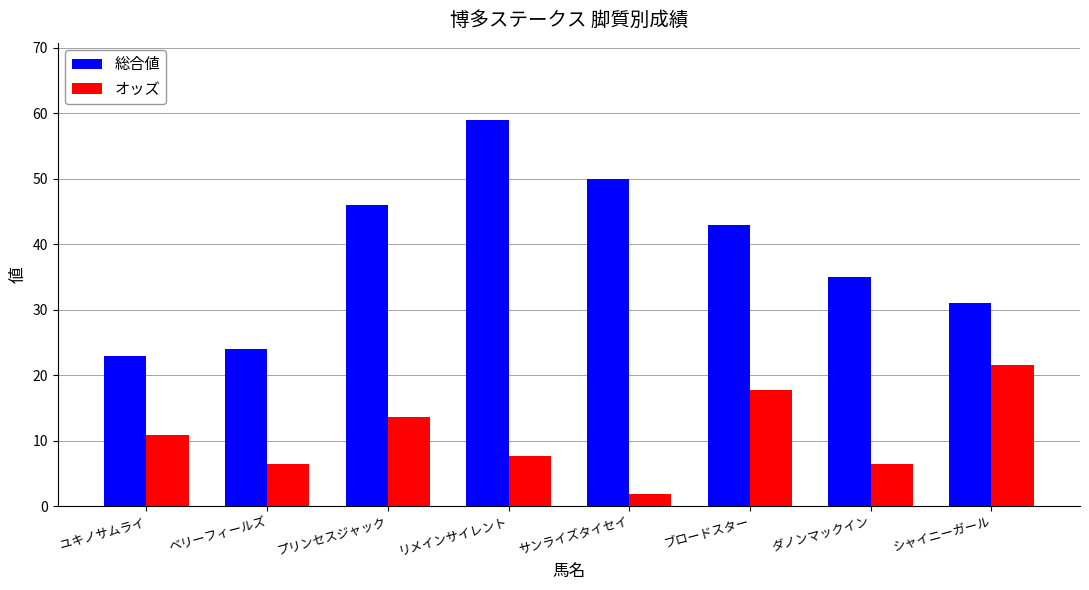

Reading right to left, transcribe all the data shown in this chart.

総合値: 31.0	35.0	43.0	50.0	59.0	46.0	24.0	23.0
オッズ: 21.5	6.5	17.8	1.8	7.7	13.6	6.5	10.9